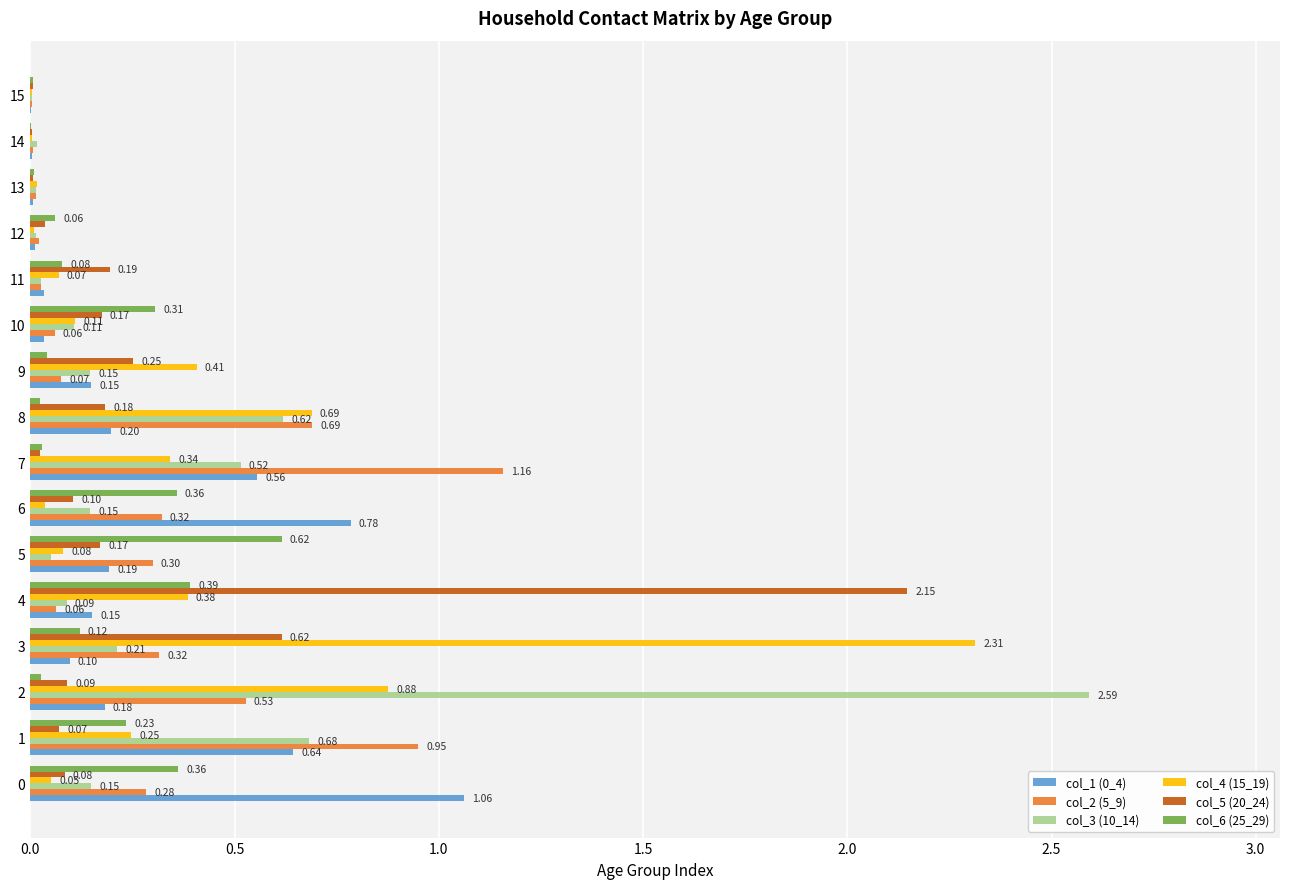

Between 3 and 4, which series saw the biggest shift?

col_4 (15_19)